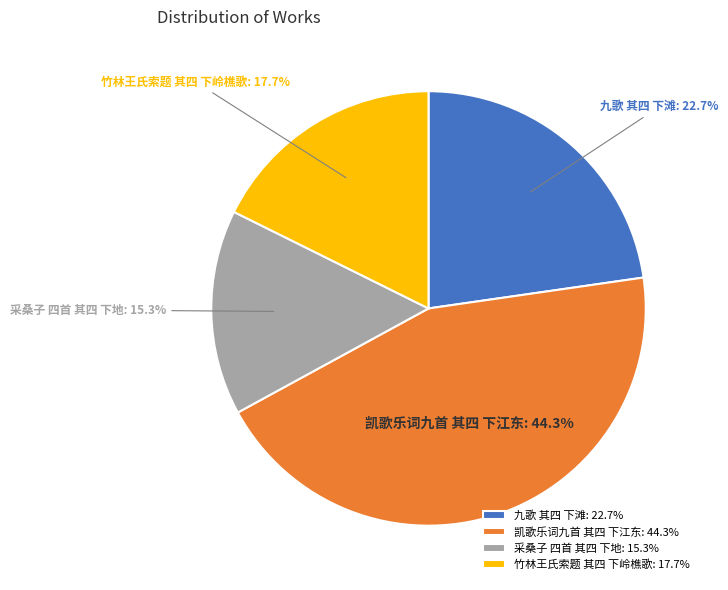

Count the number of slices in the pie.

4